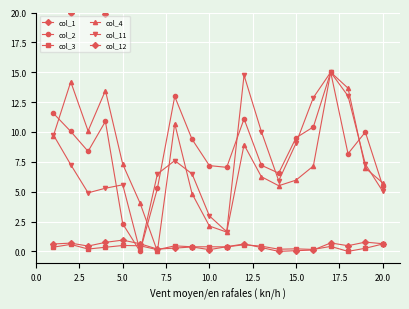

Which has a higher value, 14 or 5.0?

5.0